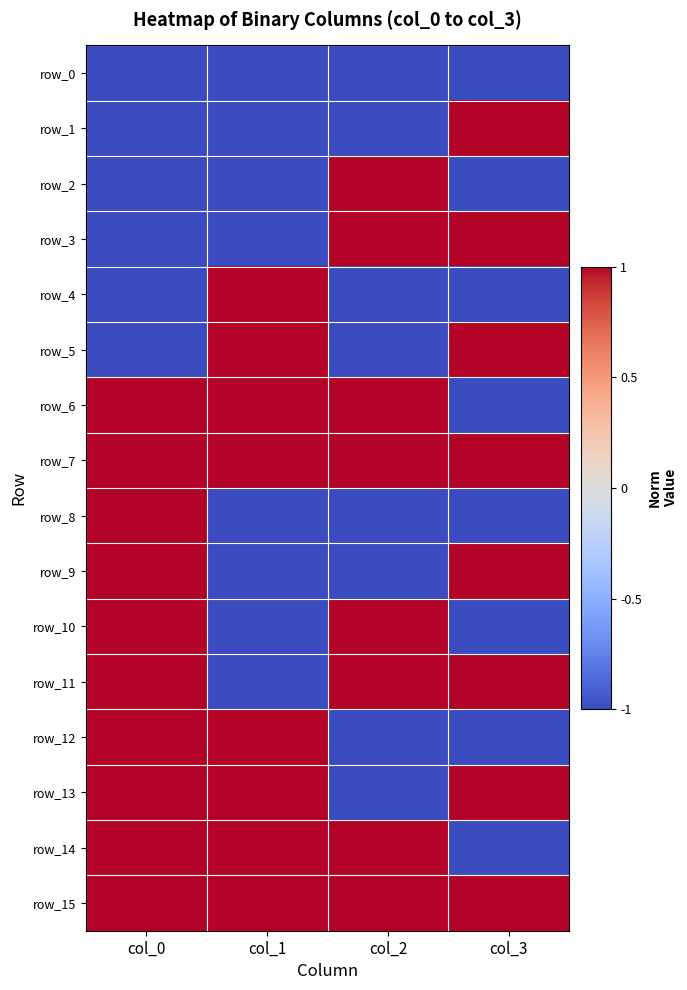

At which category does the chart reach its peak across all series?

col_3